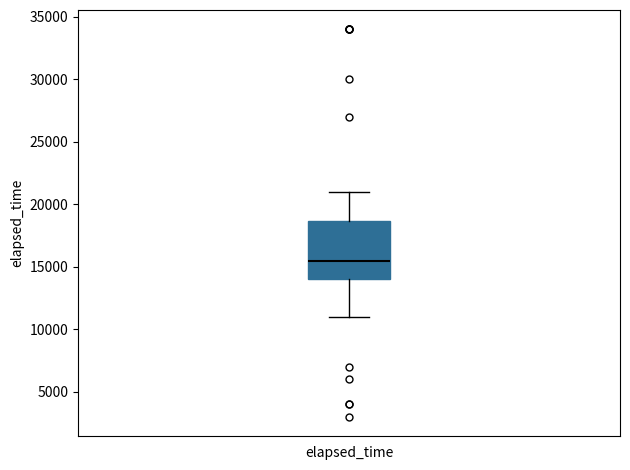

Transcribe this box plot: give where the median line is, the range the box spans, and where the two whiskers end, as read against the y-axis. The values are not printed on the chart, so give them approximately, as read against the axis.

median 15500, box 14000 to 18500, whiskers 11000 to 21000